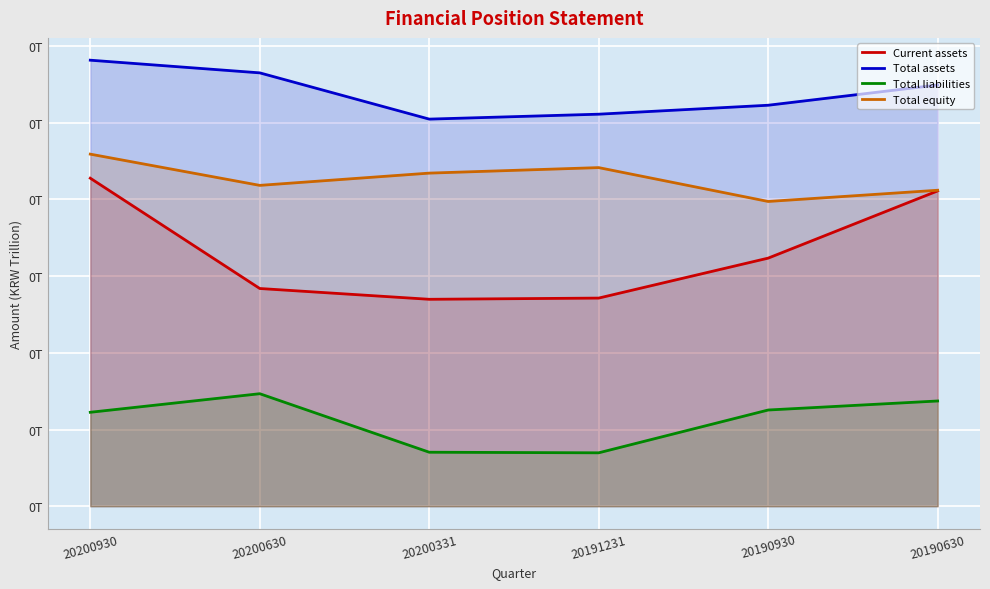

Which series has the largest range (max minus min)?

Current assets